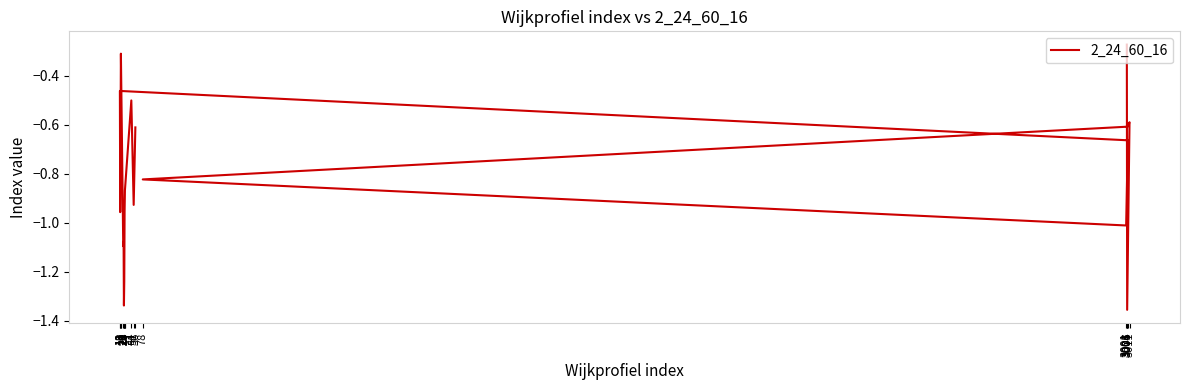

What is the maximum value shown in the chart?

-0.3